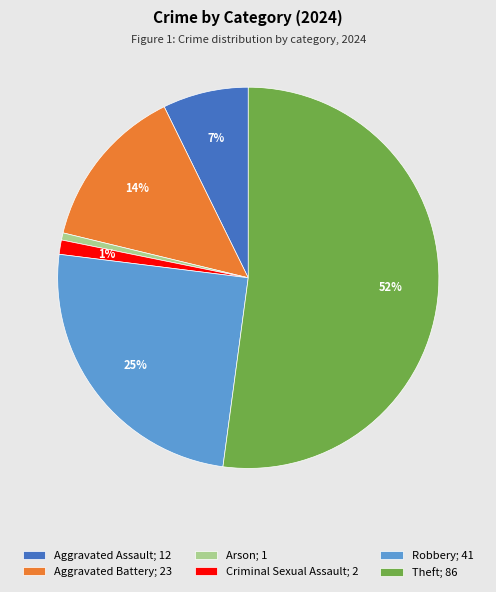

To the nearest percent, what is the average slice percentage?

17%